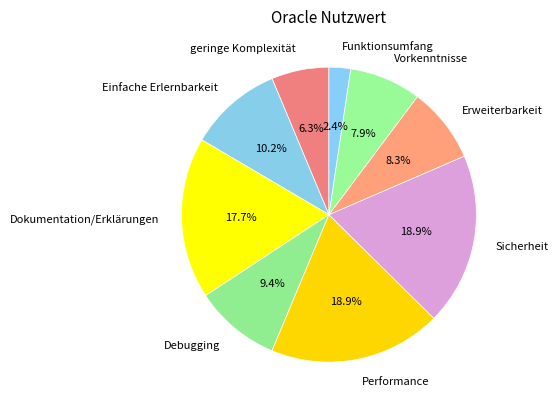

Between geringe Komplexität and Dokumentation/Erklärungen, which is larger?

Dokumentation/Erklärungen